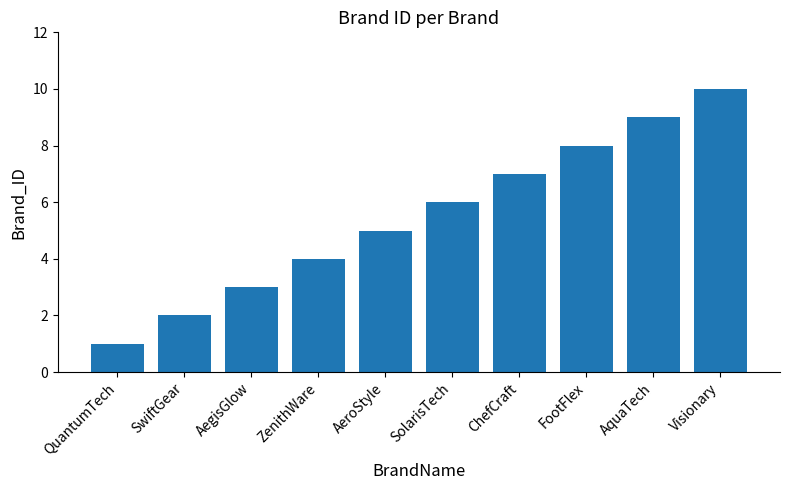

Reading left to right, transcribe all the data shown in this chart.

QuantumTech=1	SwiftGear=2	AegisGlow=3	ZenithWare=4	AeroStyle=5	SolarisTech=6	ChefCraft=7	FootFlex=8	AquaTech=9	Visionary=10